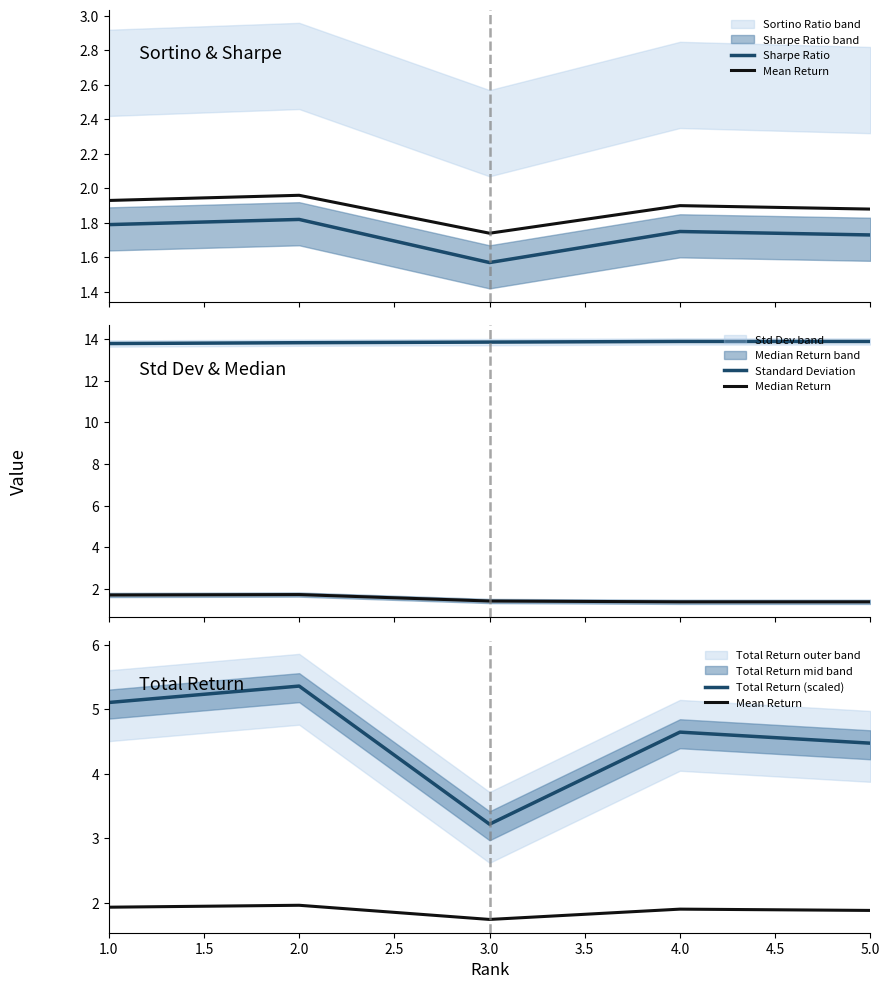

True or false: Total Return (scaled) and Median Return cross at least once.

False